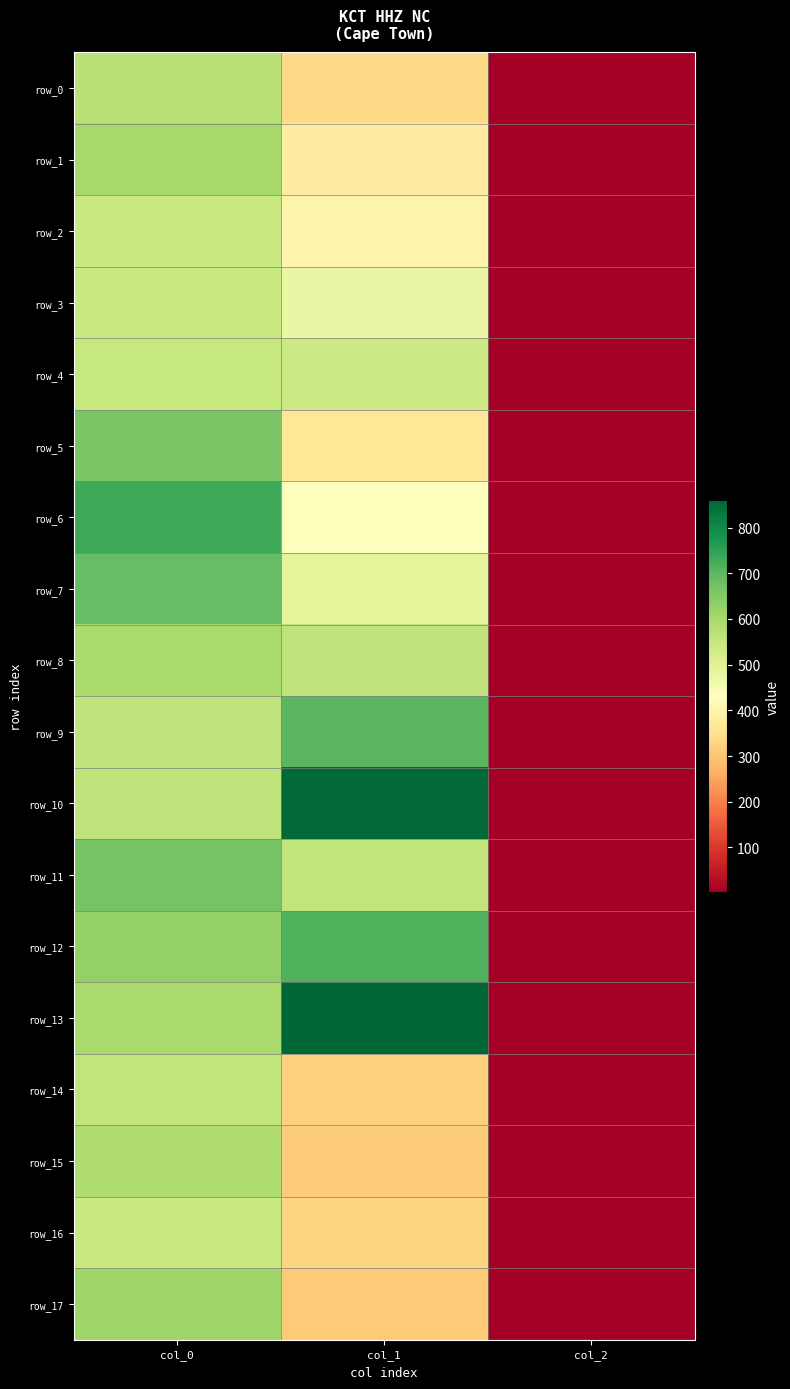

The row_5 series shows 660.0 at col_0. True or false?

True